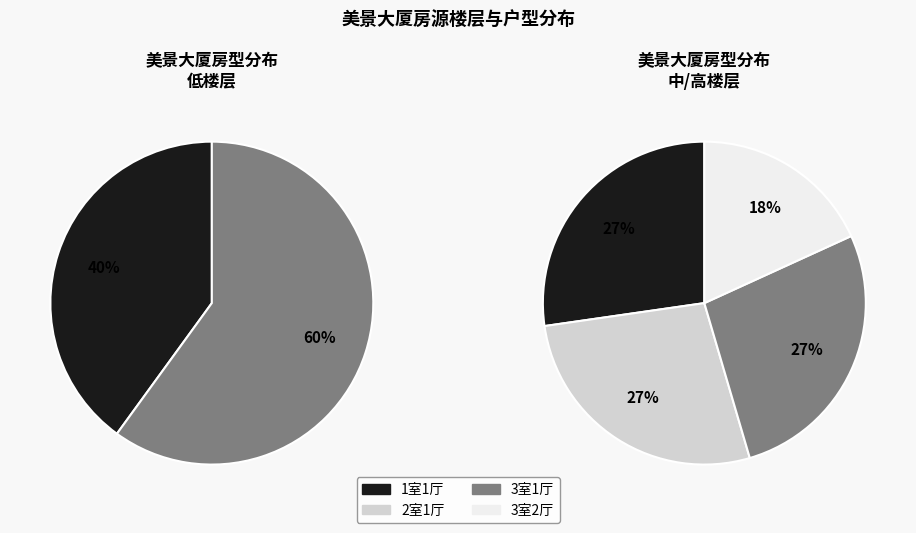

True or false: 3室1厅 accounts for 48% of the total.

False